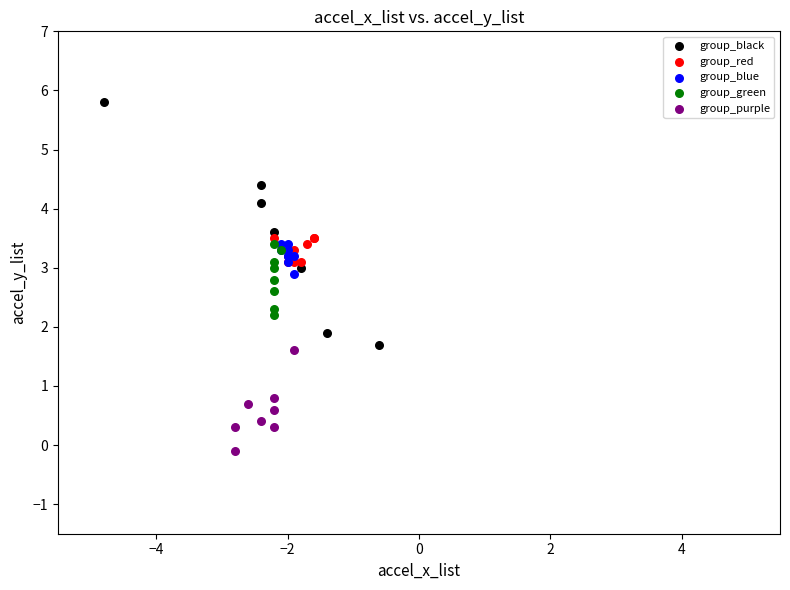

Which series contains the lowest Y value?

group_purple